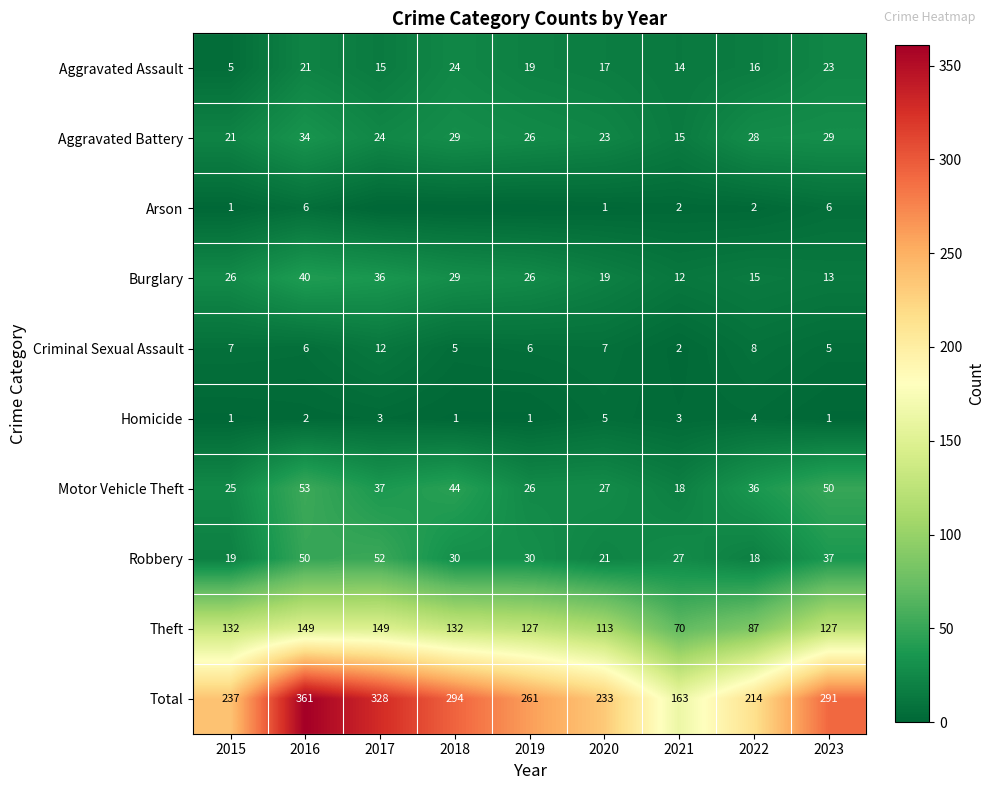

Between 2021 and 2023, which series saw the biggest shift?

Total